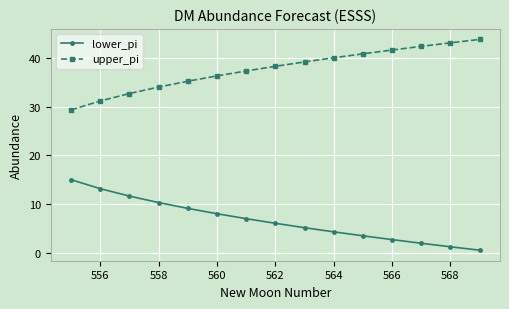

List the series in order of their peak value, highest first.

upper_pi, lower_pi